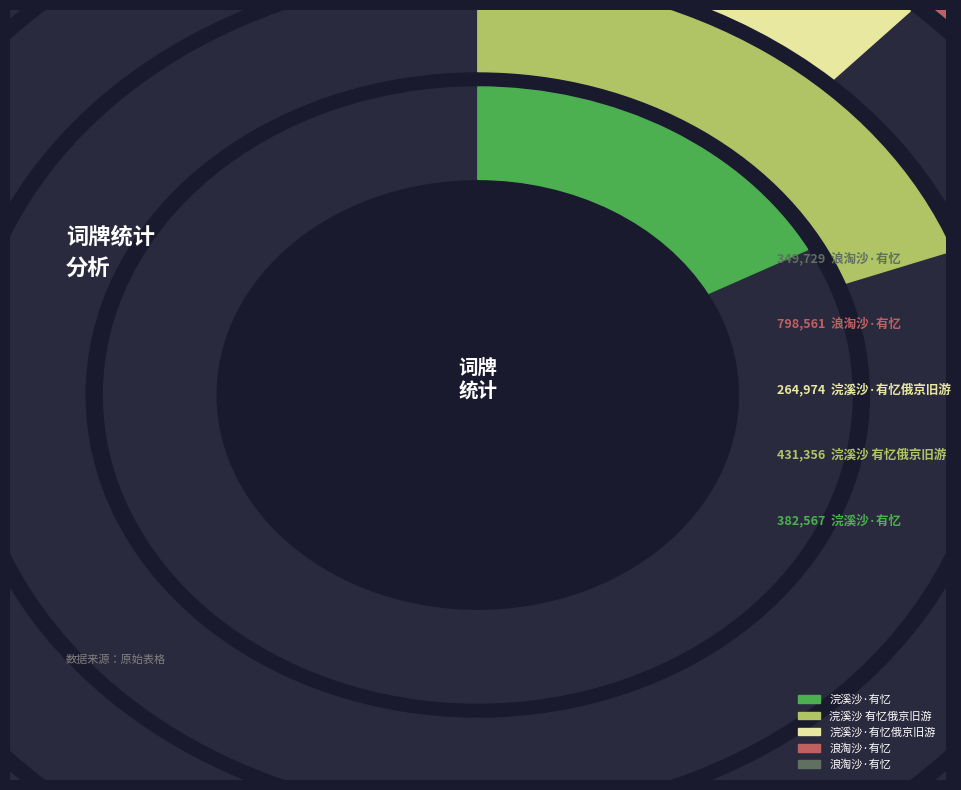

The 浣溪沙·有忆 slice represents 17% of the pie. True or false?

True